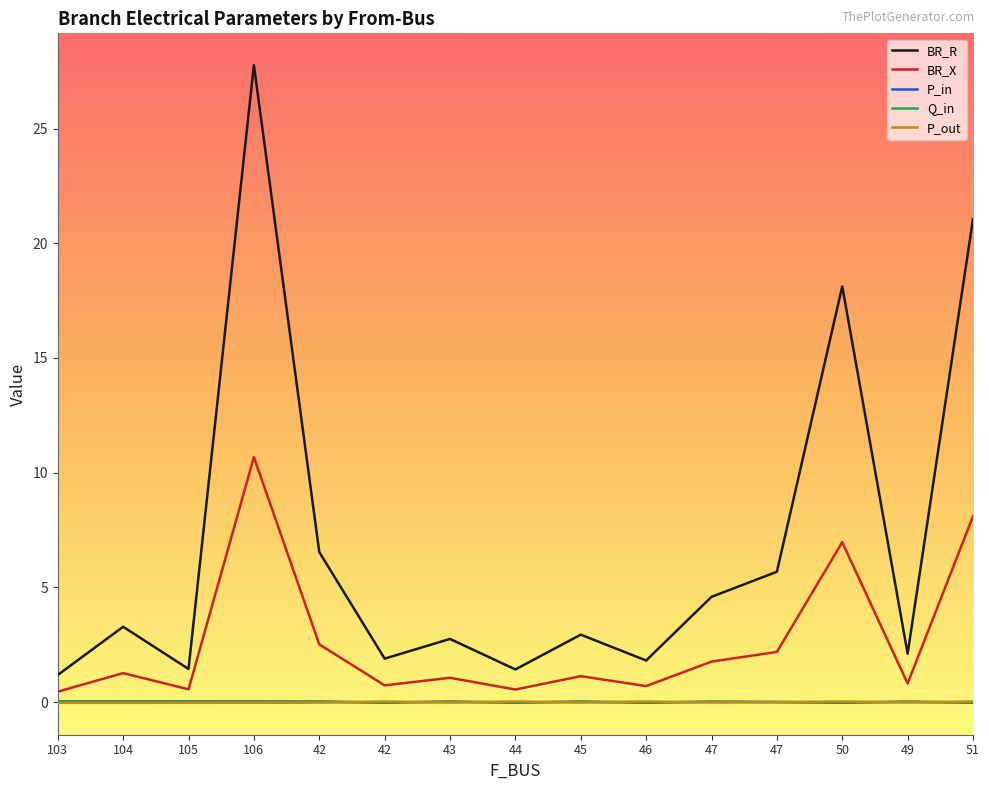

Where is Q_in nearest to the value 0?

47